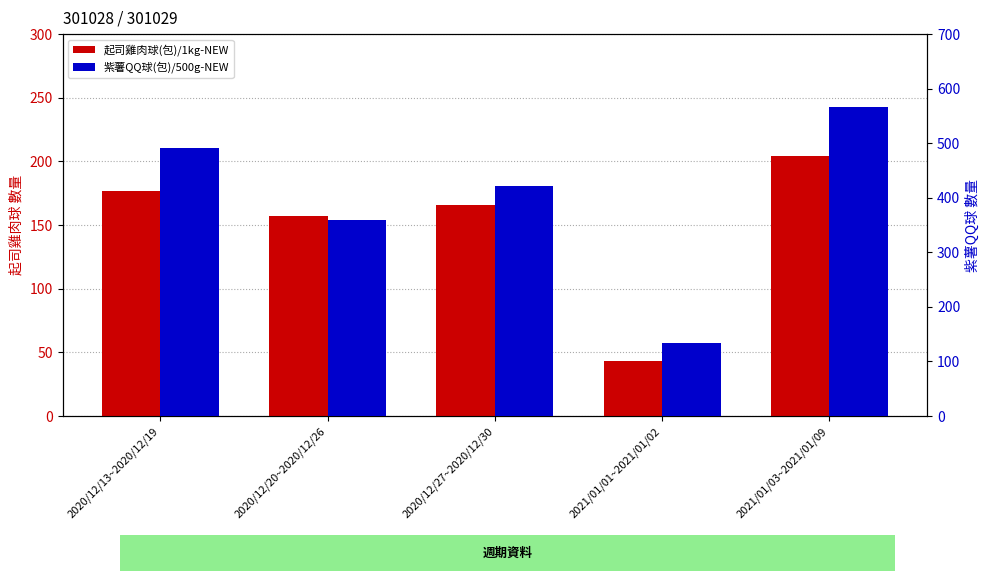

Reading right to left, what are all the values shown in this chart?

起司雞肉球(包)/1kg-NEW: 2021/01/03~2021/01/09=204	2021/01/01~2021/01/02=43	2020/12/27~2020/12/30=166	2020/12/20~2020/12/26=157	2020/12/13~2020/12/19=177
紫薯QQ球(包)/500g-NEW: 2021/01/03~2021/01/09=567	2021/01/01~2021/01/02=133	2020/12/27~2020/12/30=422	2020/12/20~2020/12/26=359	2020/12/13~2020/12/19=492